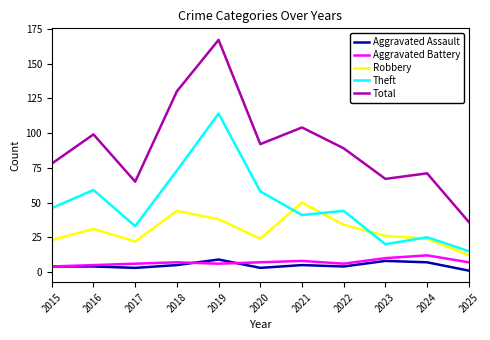

Which series has the largest total across all categories?

Total